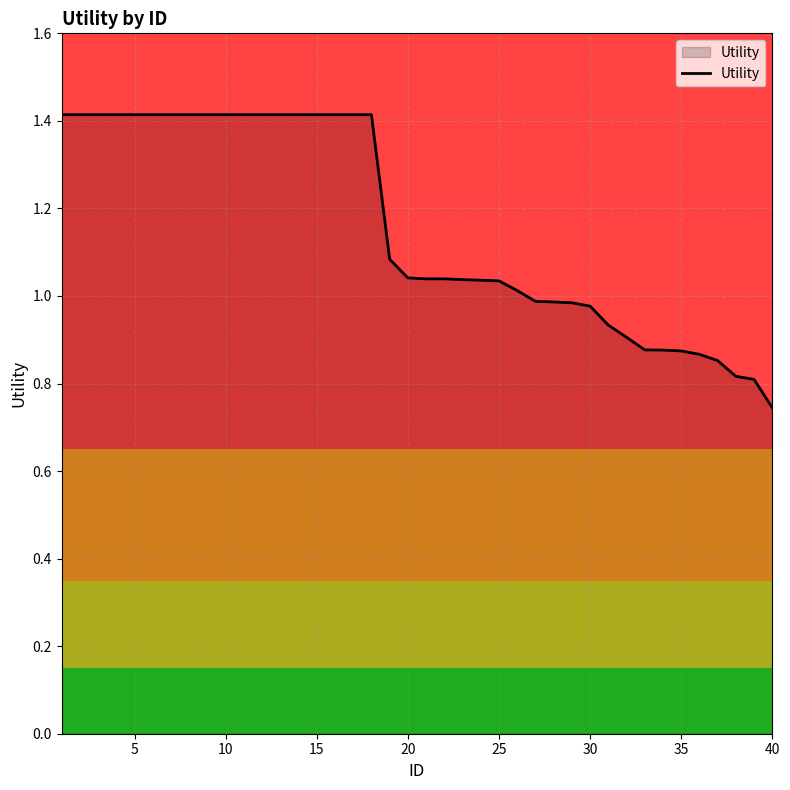

What is the maximum value shown in the chart?

1.4